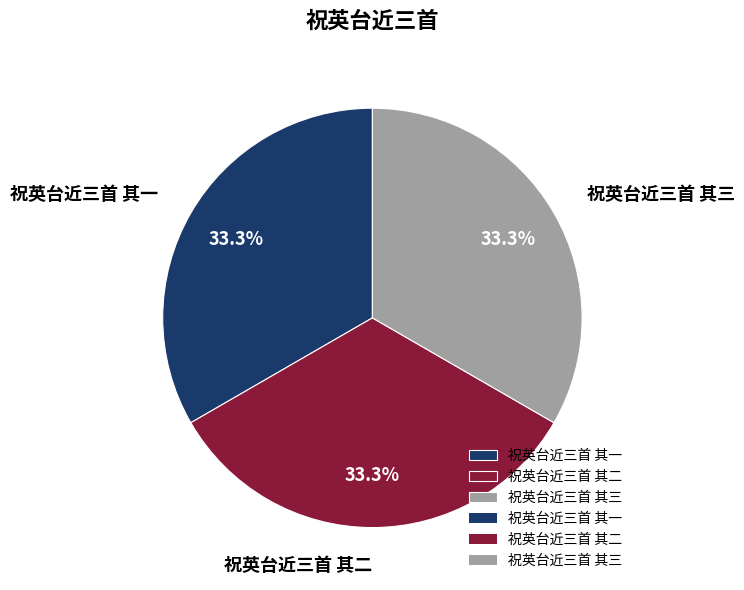

Combined, do 祝英台近三首 其一 and 祝英台近三首 其三 account for over 50%?

Yes